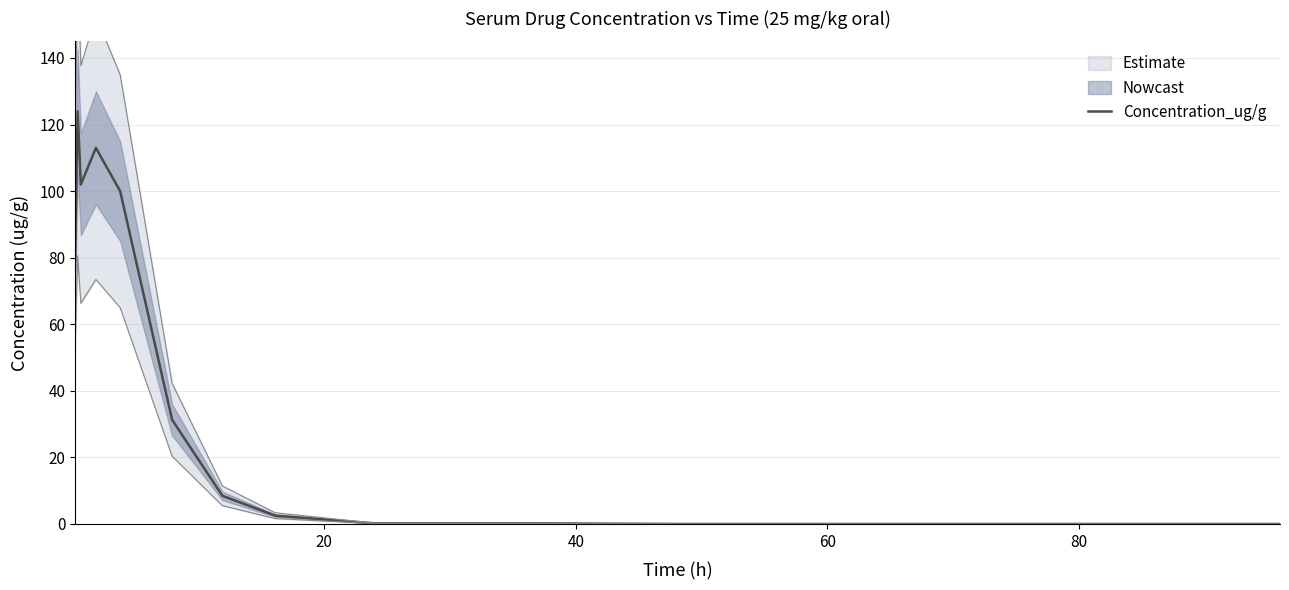

What position from the left is 20?

2